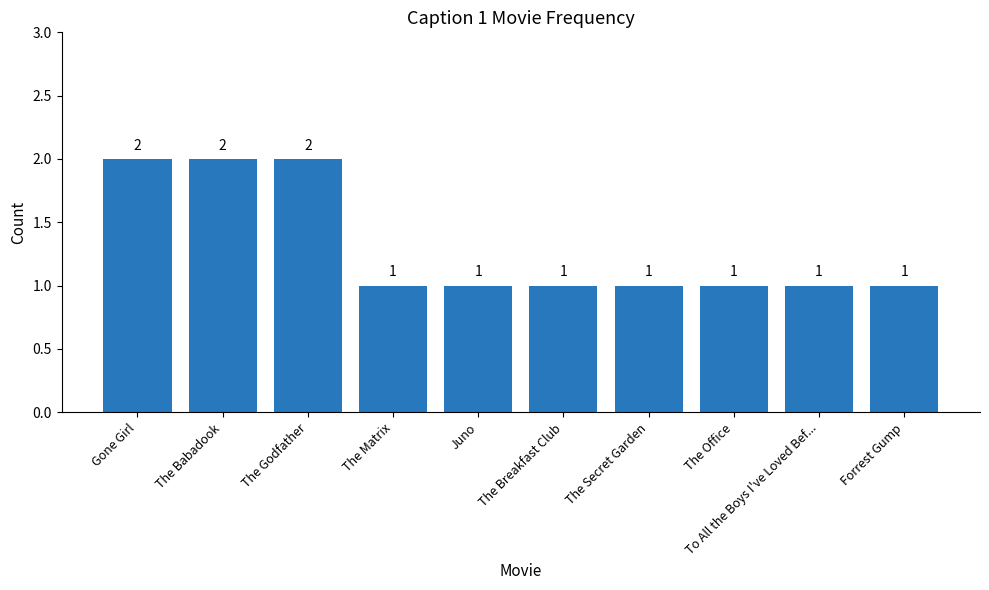

Does the chart contain any negative values?

No